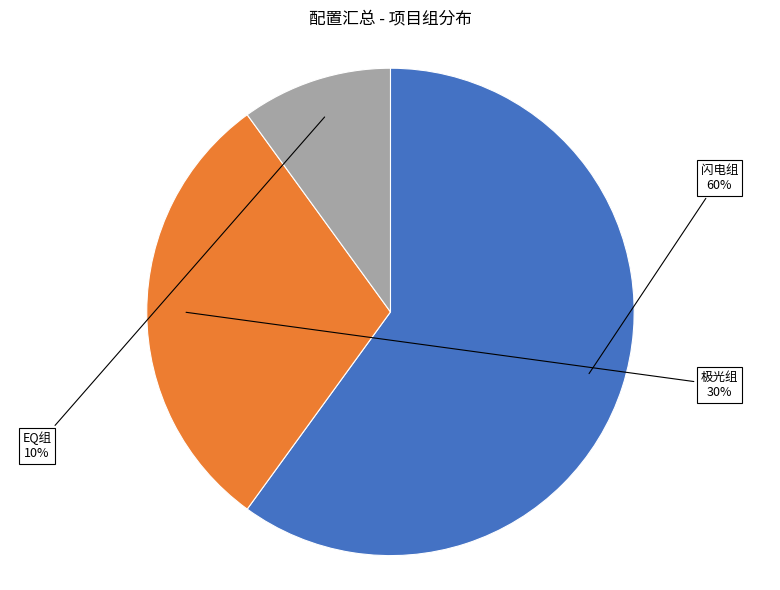

To the nearest percent, what is the difference between the largest and smallest slice percentages?

50%